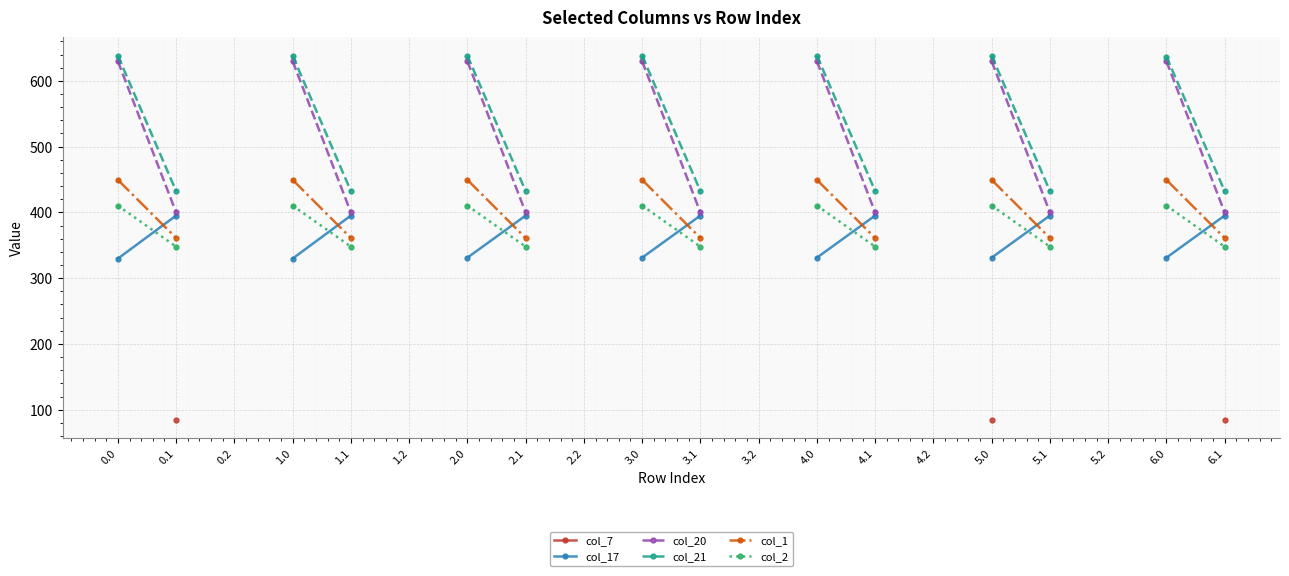

True or false: col_17 and col_7 cross at least once.

False